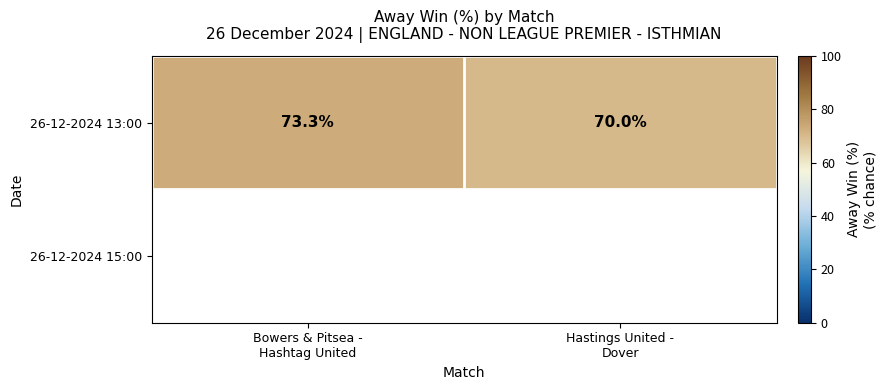

What is the average value?

71.7